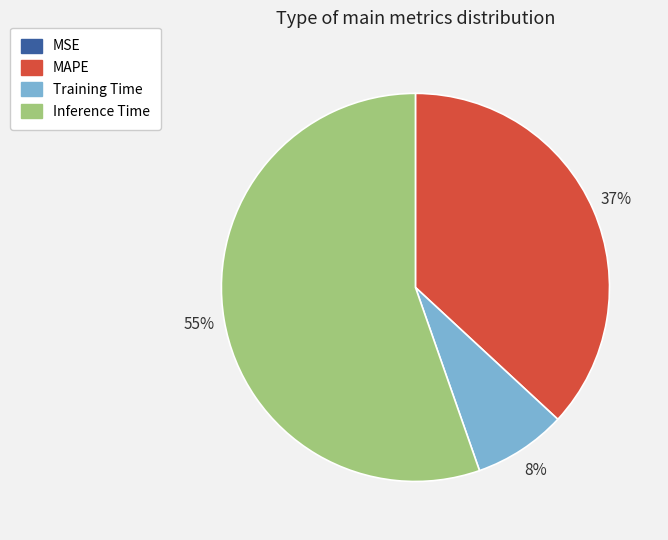

To the nearest percent, what is the difference between the largest and smallest slice percentages?

55%